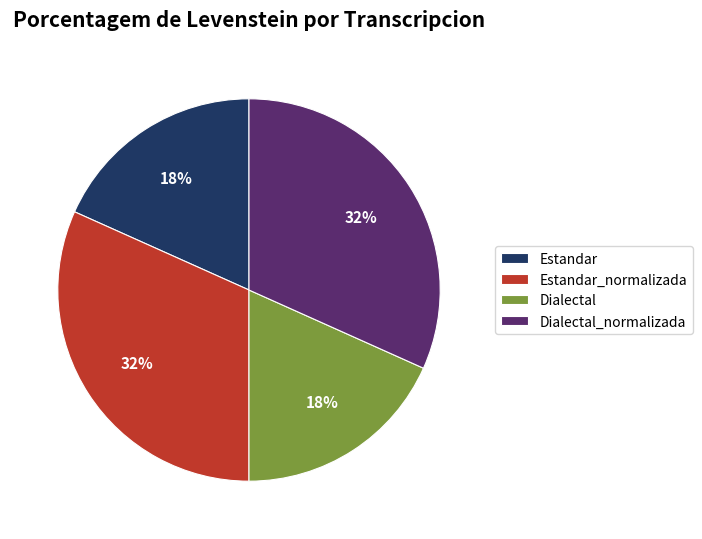

True or false: Dialectal accounts for 5% of the total.

False